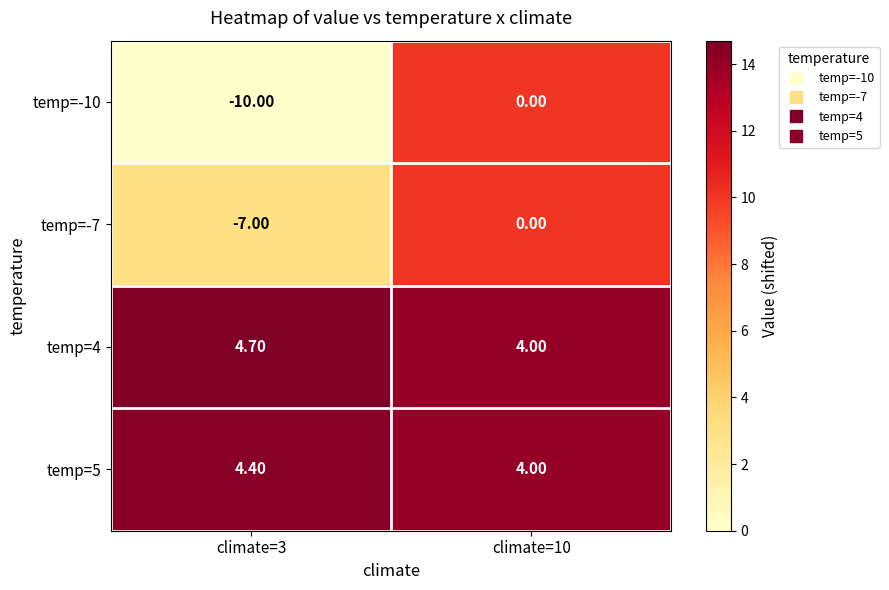

List the labels in order of temp=5 value, smallest first.

climate=10, climate=3